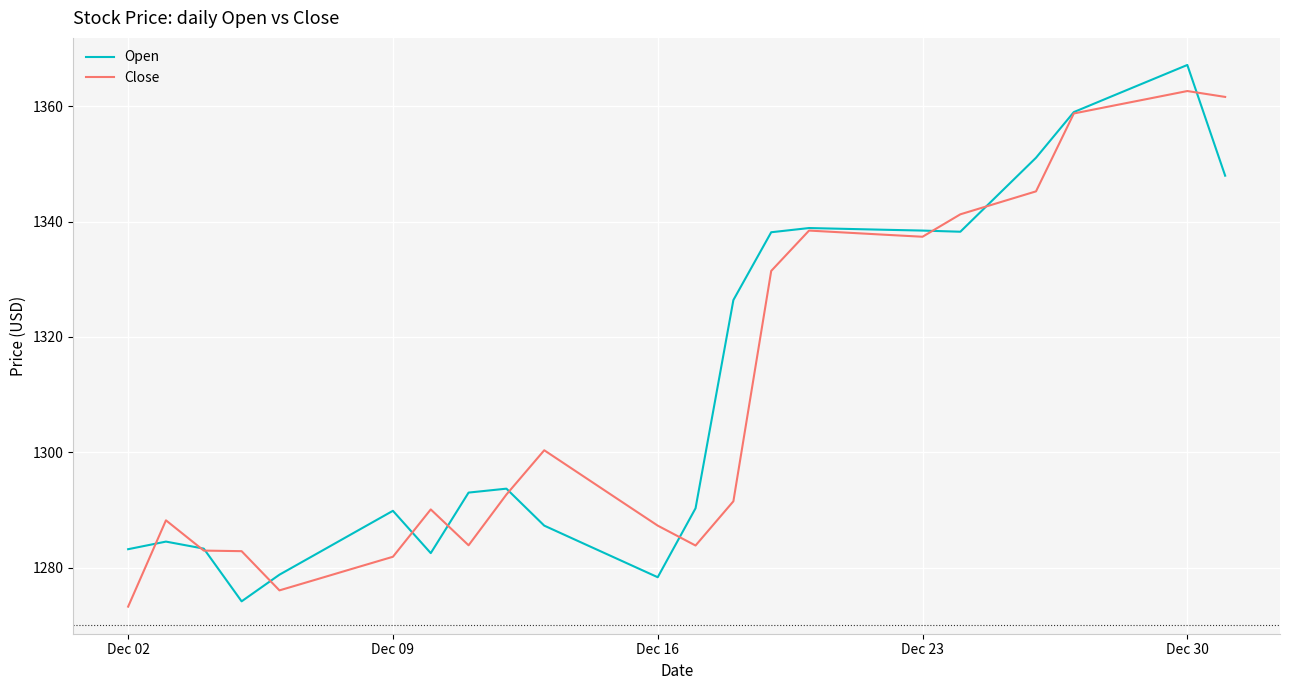

Rank the series by their maximum value, from lowest to highest.

Close, Open